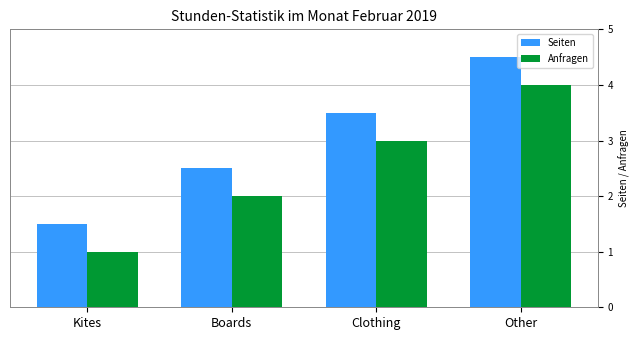

Read the Anfragen value at Clothing.

3.0